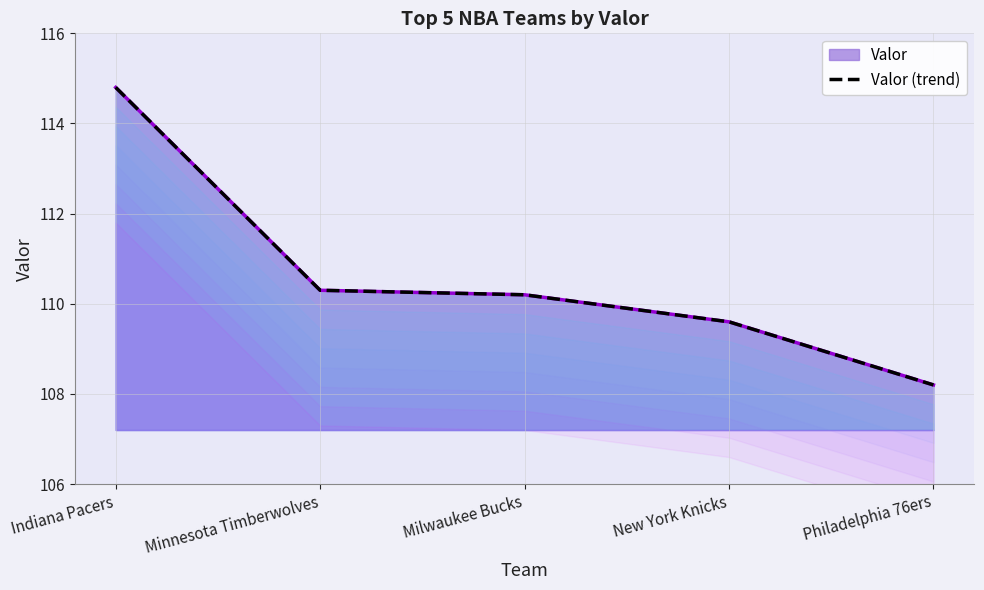

Approximately how many times larger is the value at Philadelphia 76ers compared to Indiana Pacers?

0.9